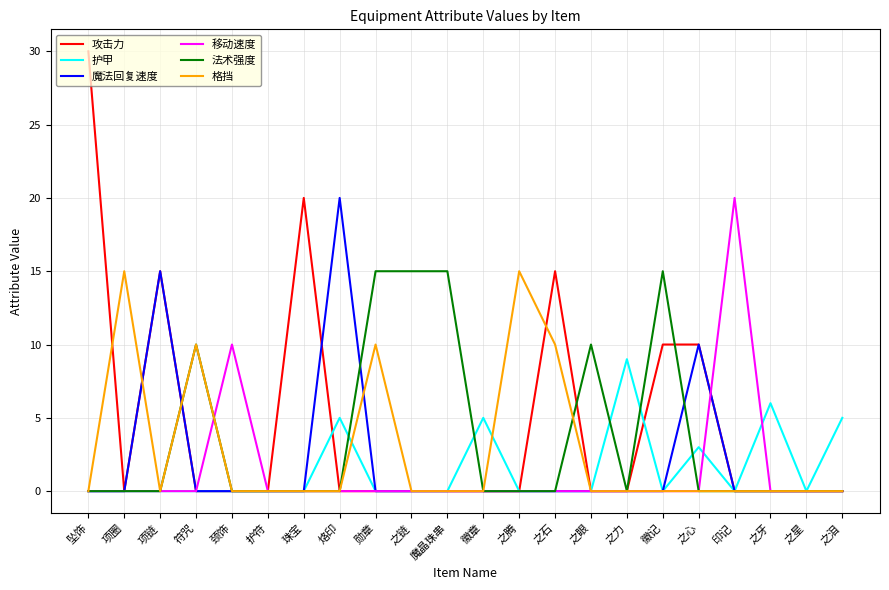

Which series changed the most between 魔晶珠串 and 徽记?

攻击力